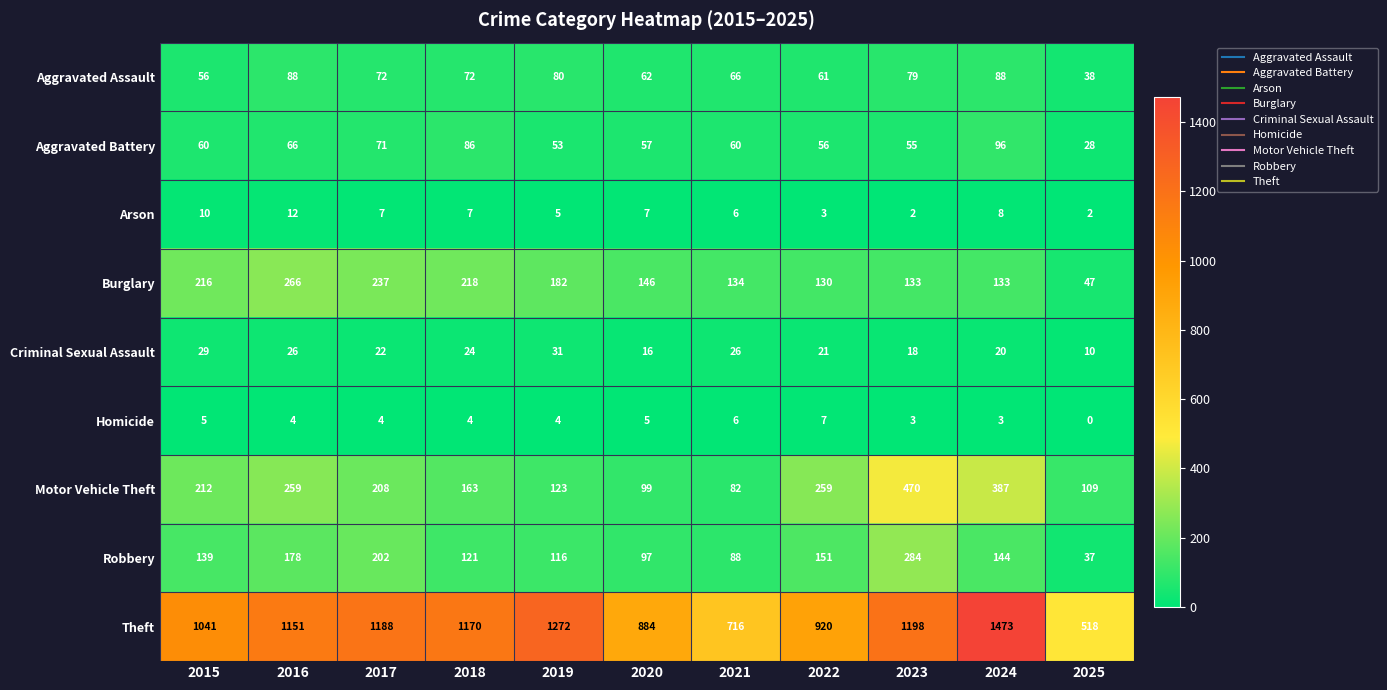

What is the approximate value of Criminal Sexual Assault at 2020?

16